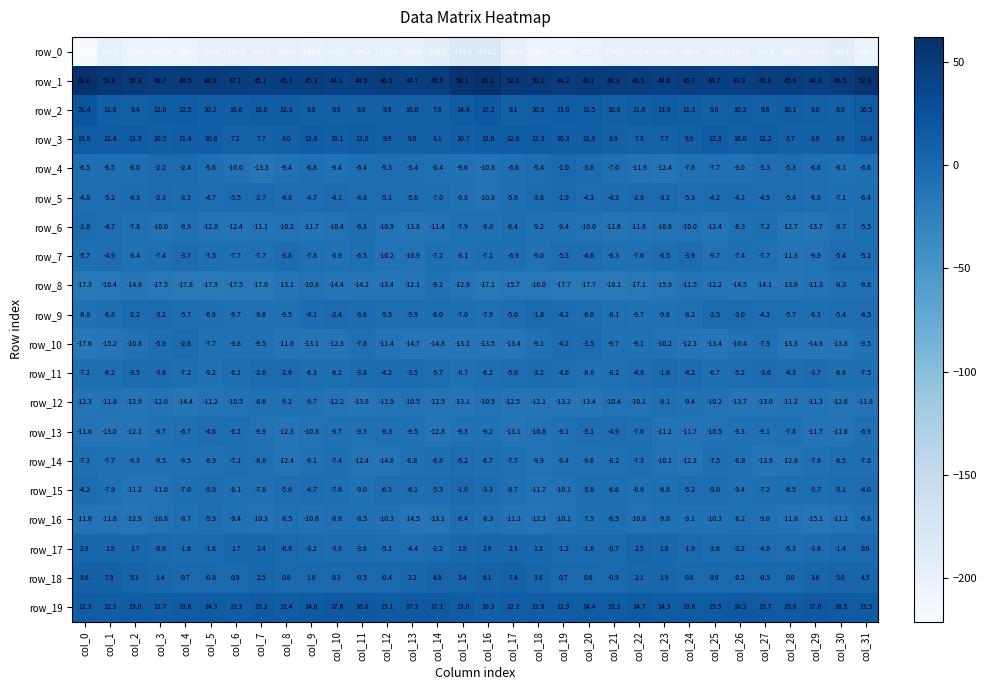

True or false: row_6 has a value of -9.4 at col_19.

True